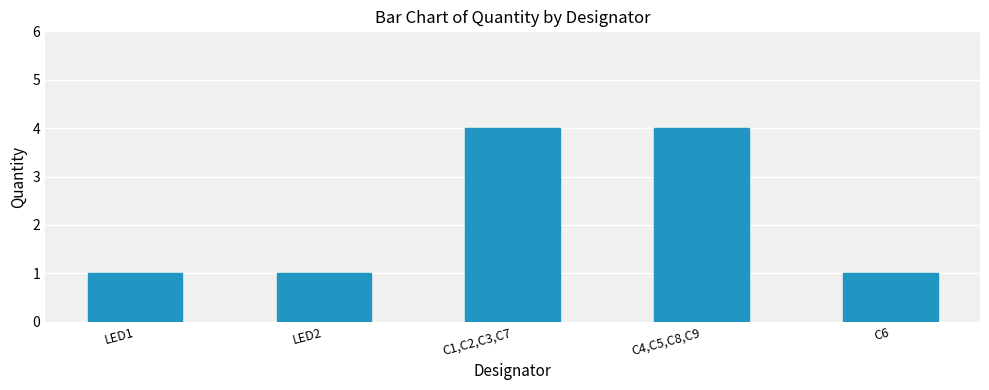

How many categories are shown in the chart?

5